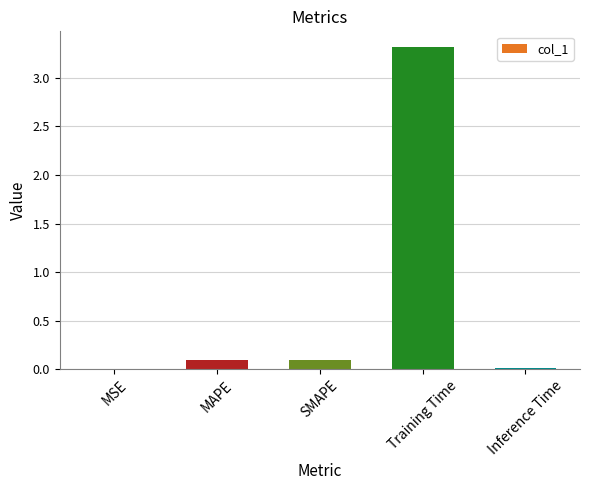

Between MSE and MAPE, which is larger?

MAPE